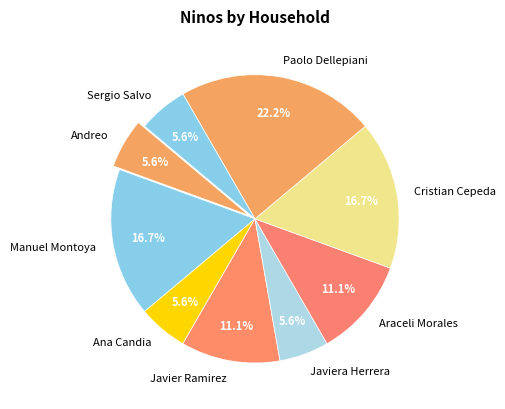

Which has a higher value, Andreo or Cristian Cepeda?

Cristian Cepeda